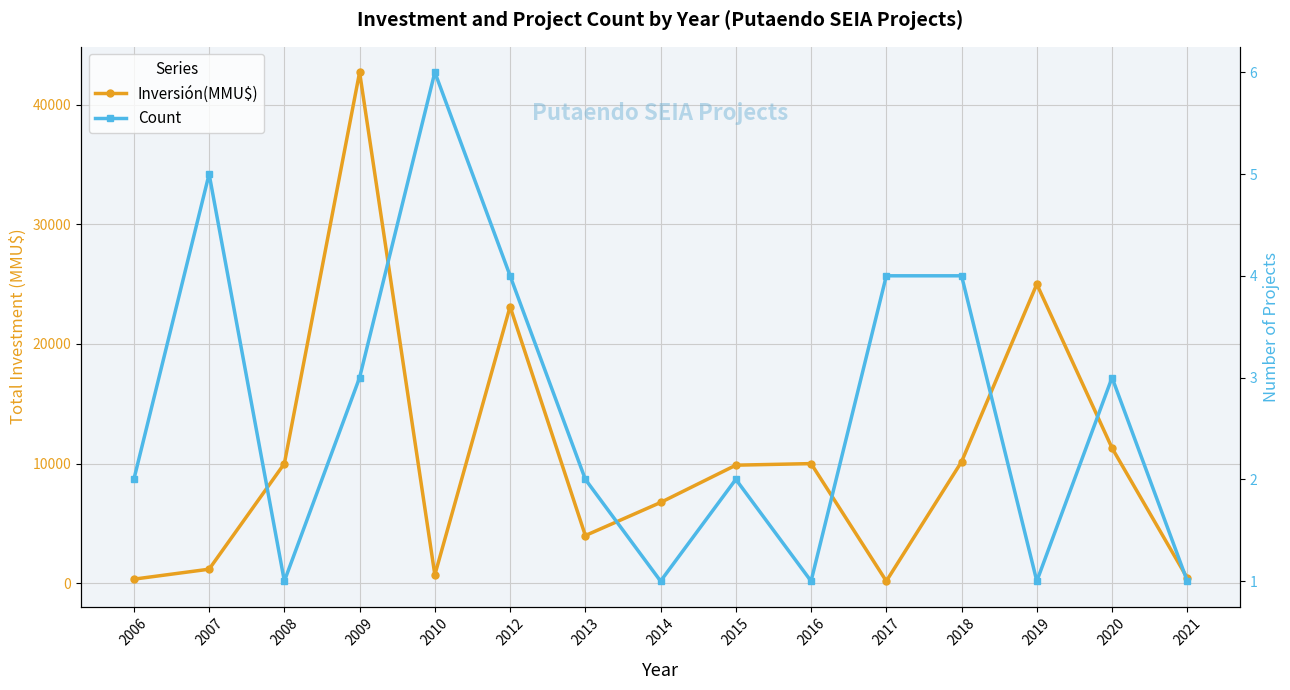

What is the value of the Inversión(MMU$) point at the 3rd from the left?

10000